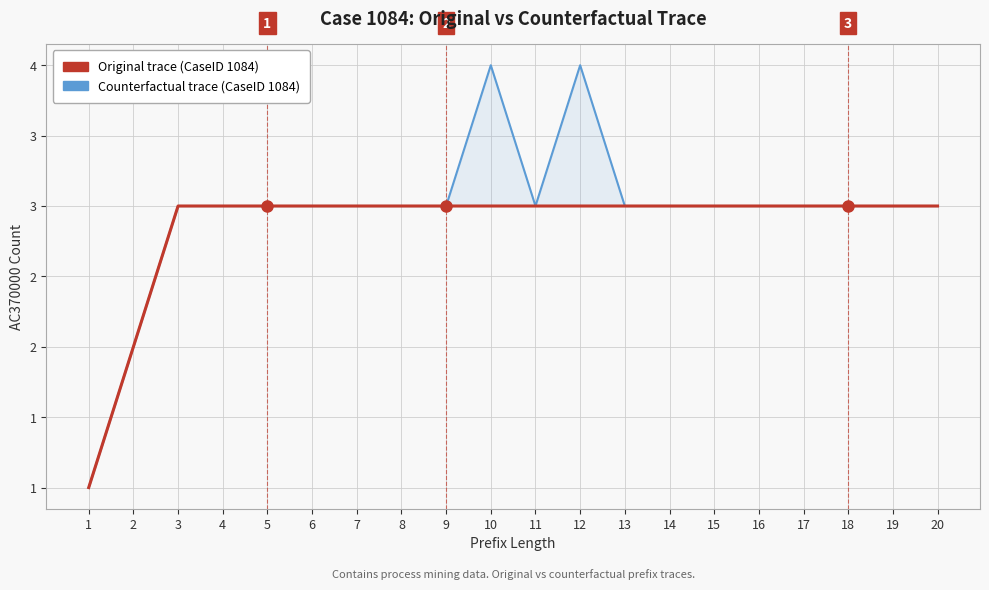

Is it true that Original (AC370000) equals 1 at 7?

False